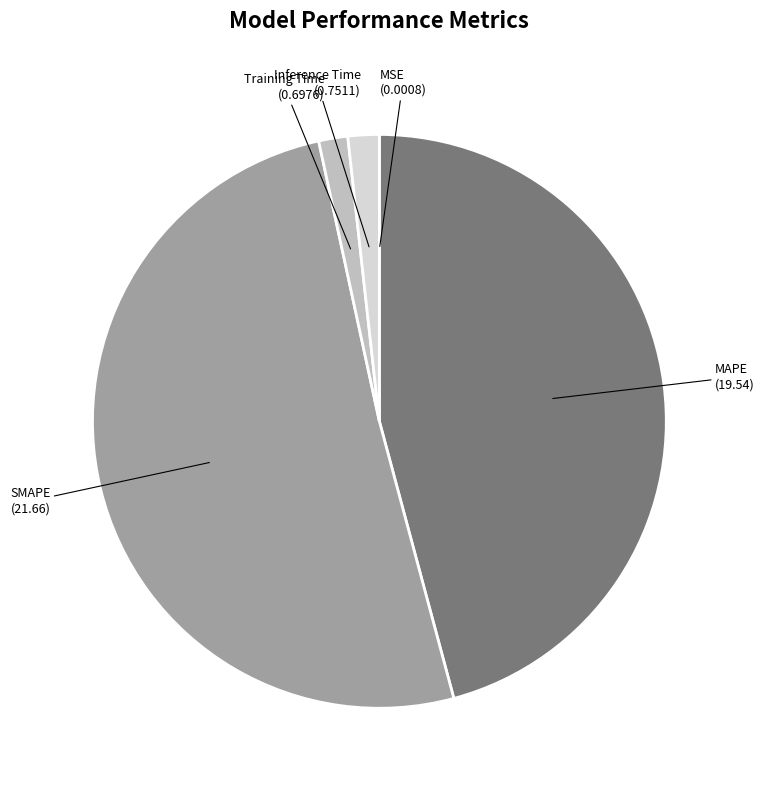

Is it true that Inference Time is 2% of the pie?

True